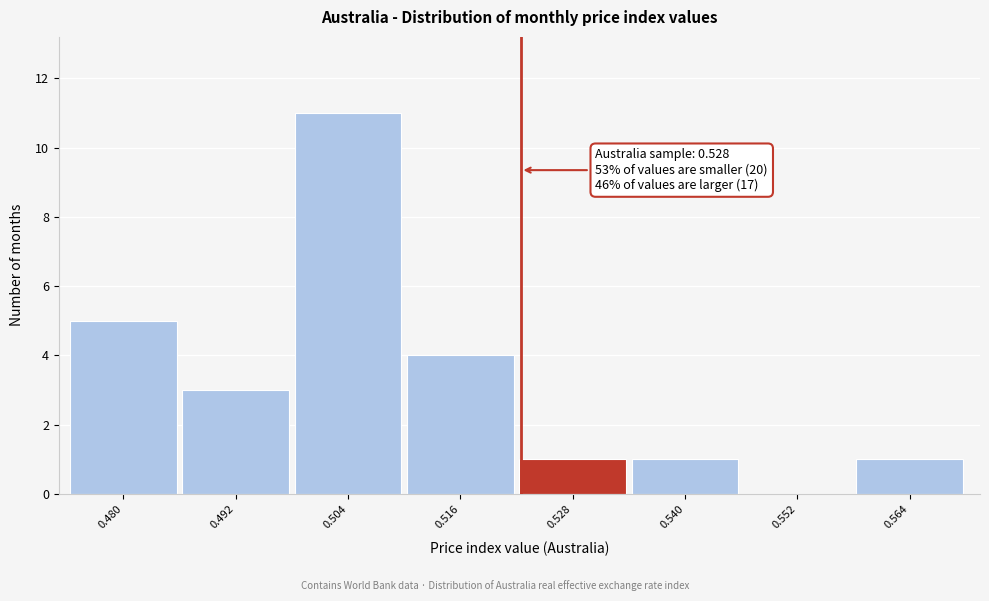

Reading right to left, list all the values displayed in this chart.

0.564=1	0.552=0	0.540=1	0.528=1	0.516=4	0.504=11	0.492=3	0.480=5